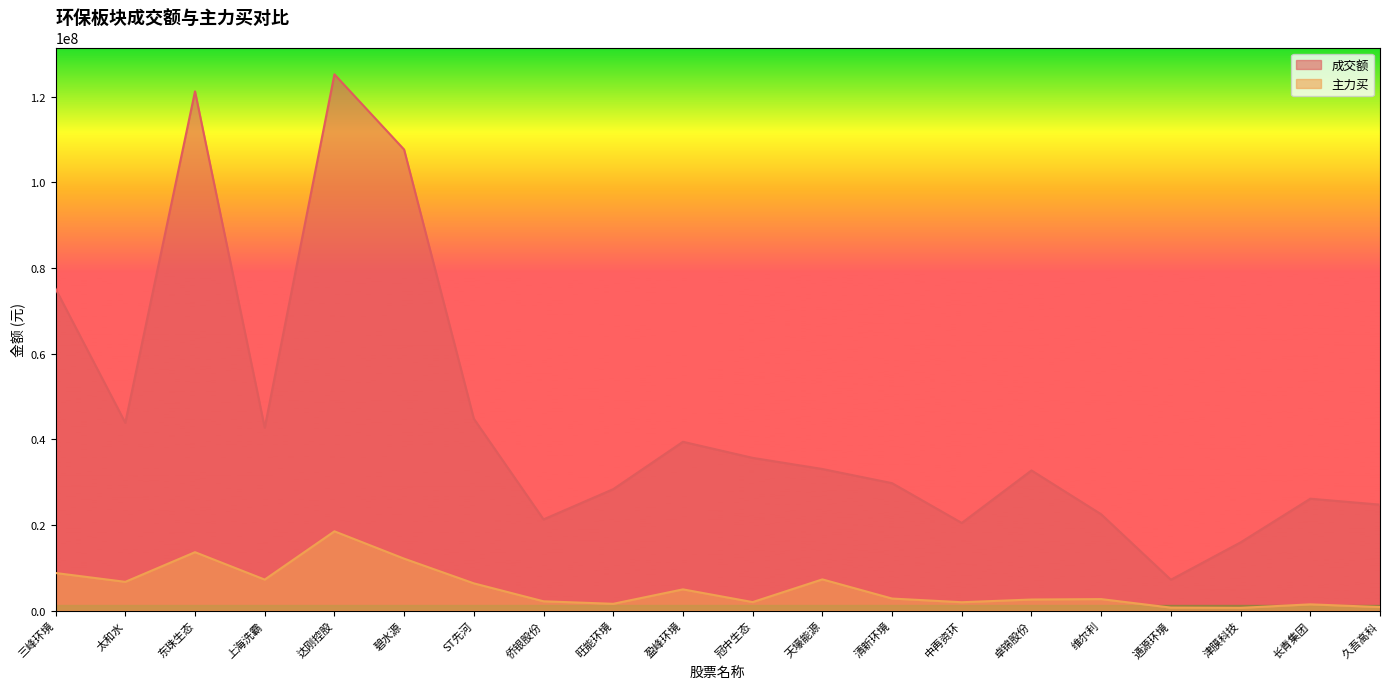

What value does the 主力买 series have at 冠中生态?

1989023